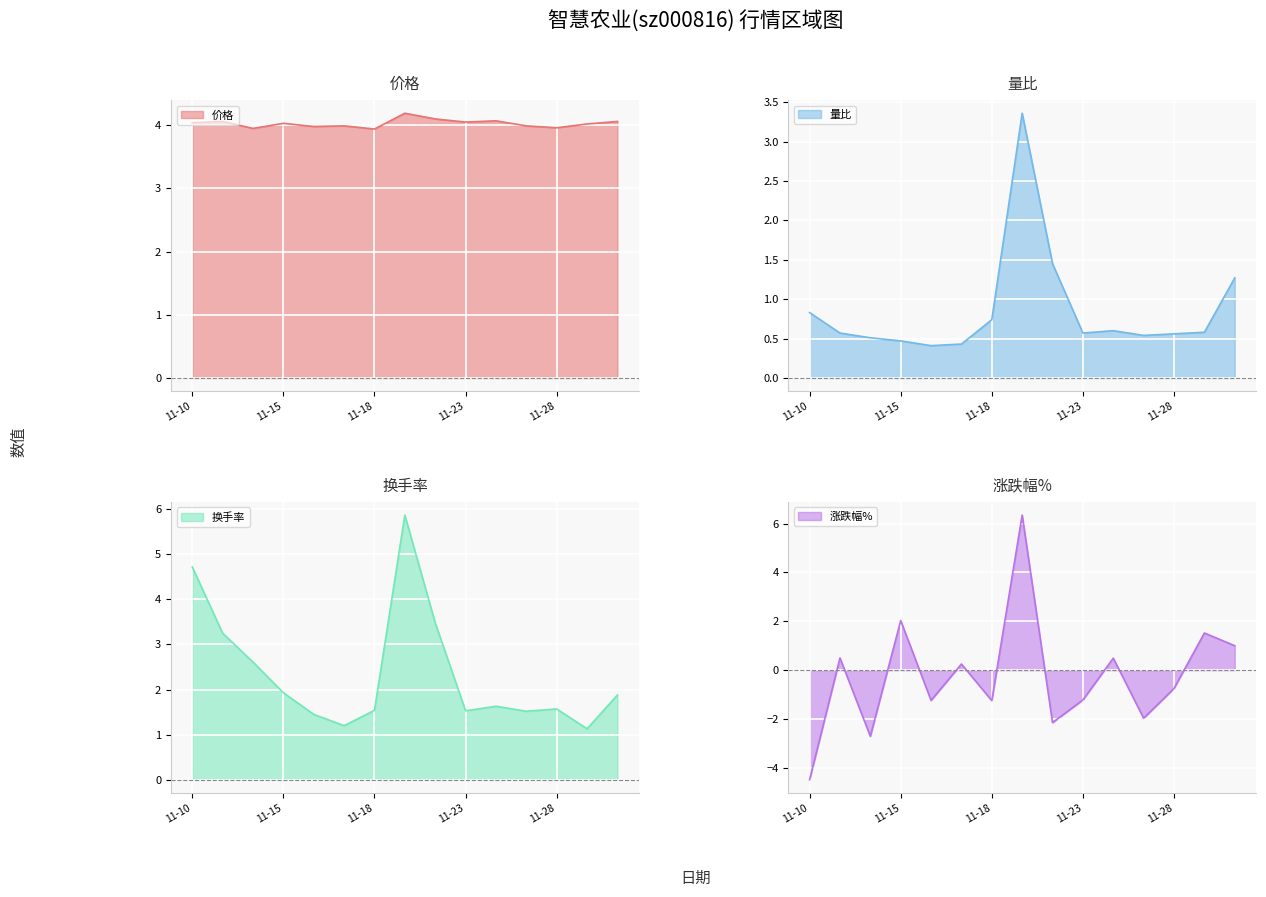

The 量比 series shows 0.8 at 11-23. True or false?

False